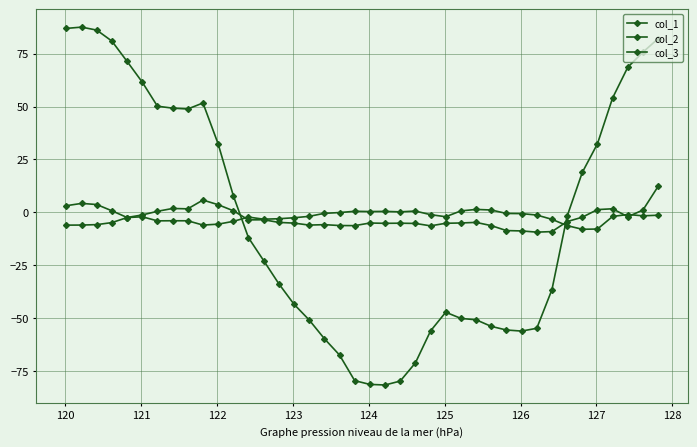

How many lines are shown in the chart?

3